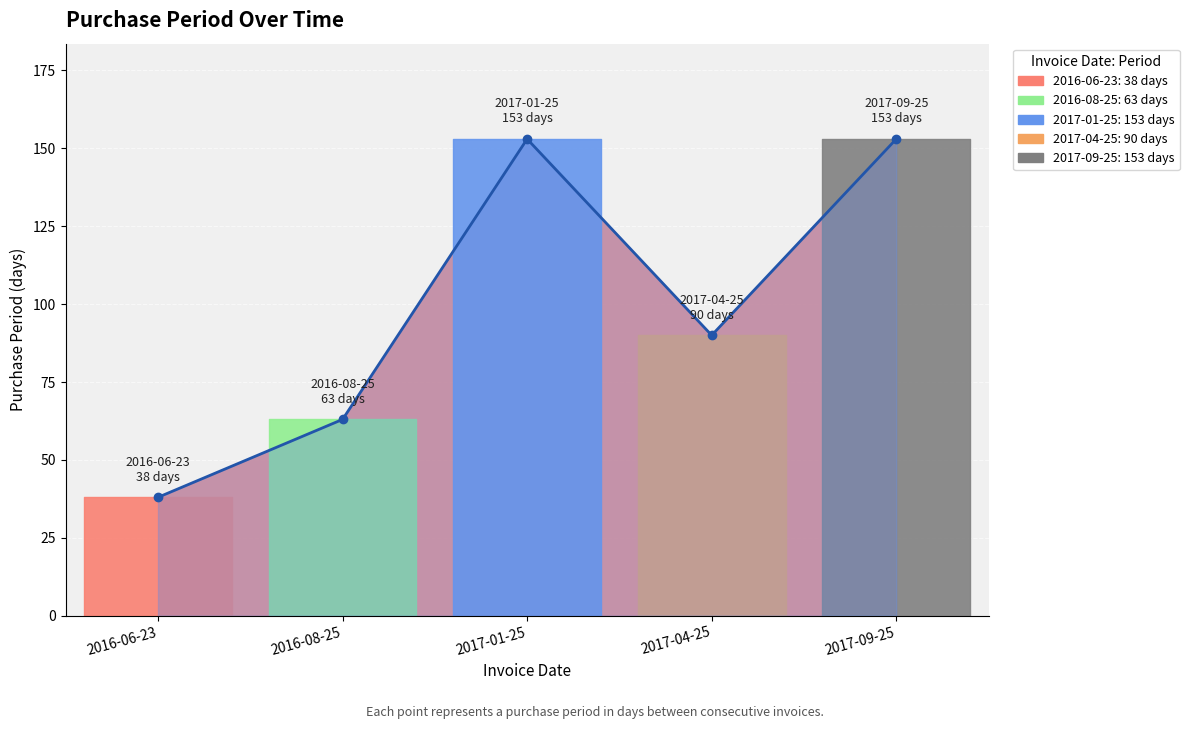

Reading left to right, extract all data points from this chart.

38	63	153	90	153